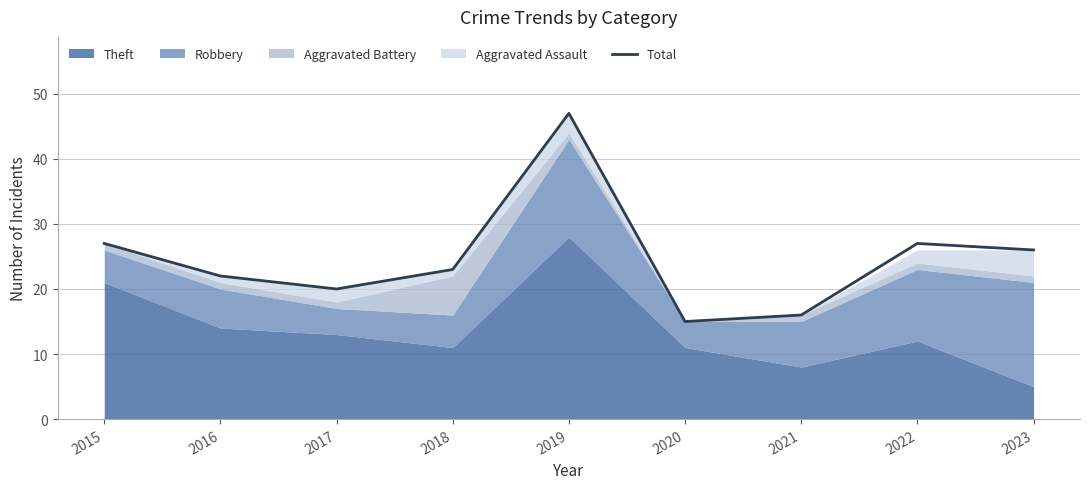

How many data points does each series have?

9